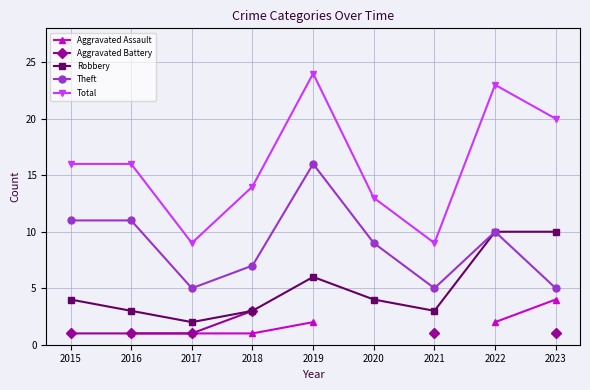

True or false: Aggravated Battery and Total intersect in this chart.

False